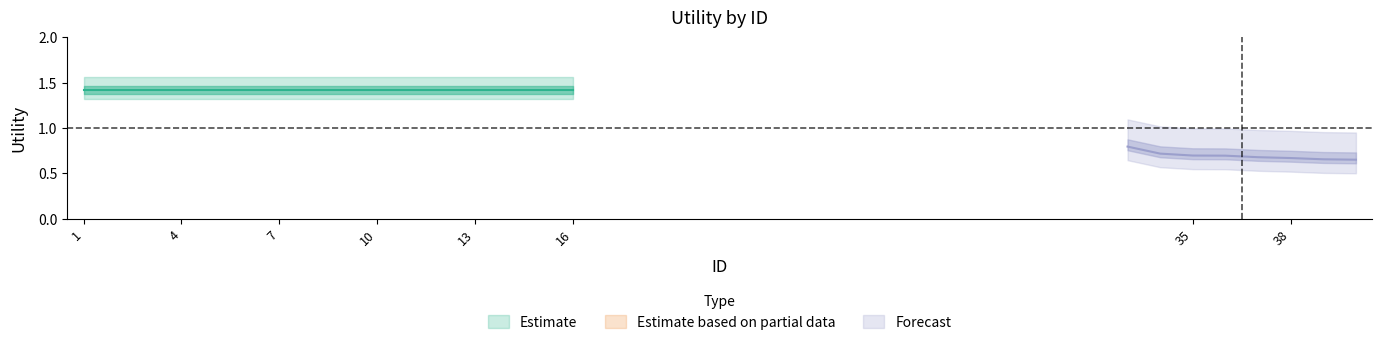

What is the value of the 11th point from the left?

1.4